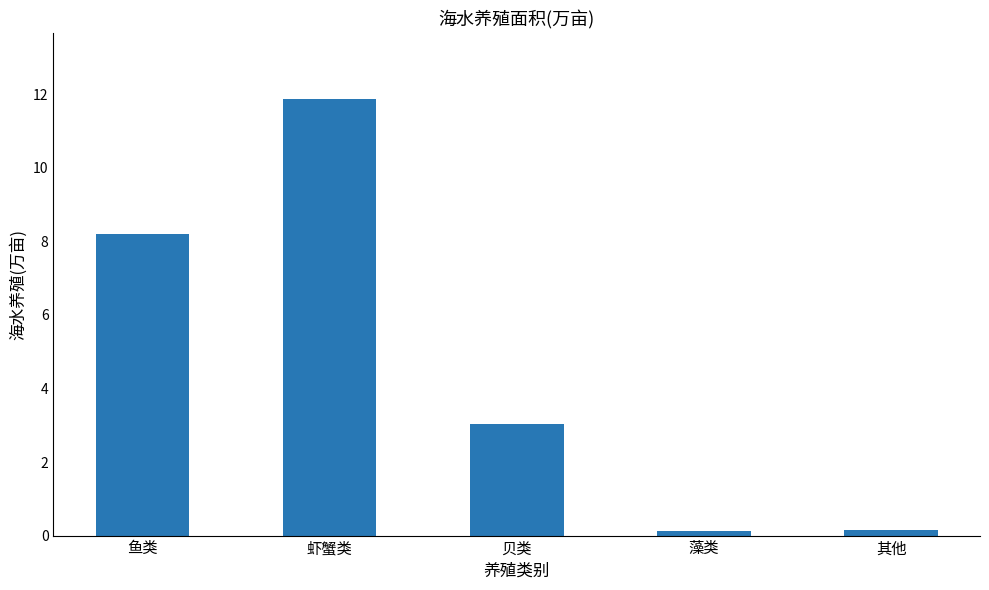

The value at 鱼类 is 2.6. True or false?

False